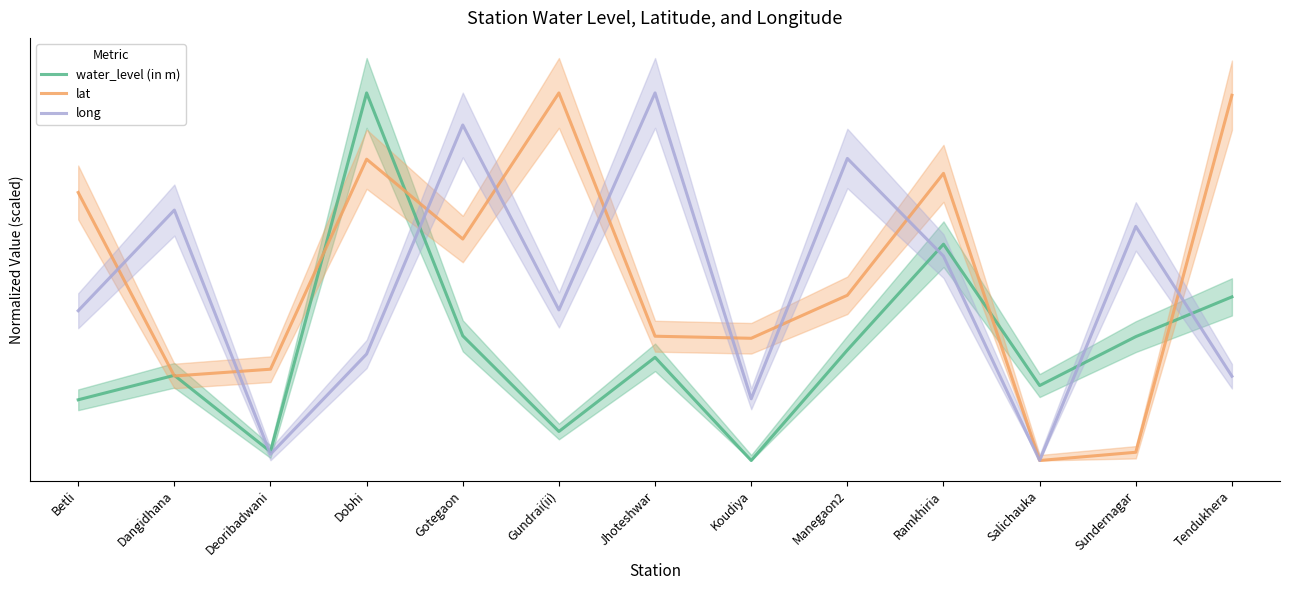

What is the sum of all water_level (in m) values?

79.9